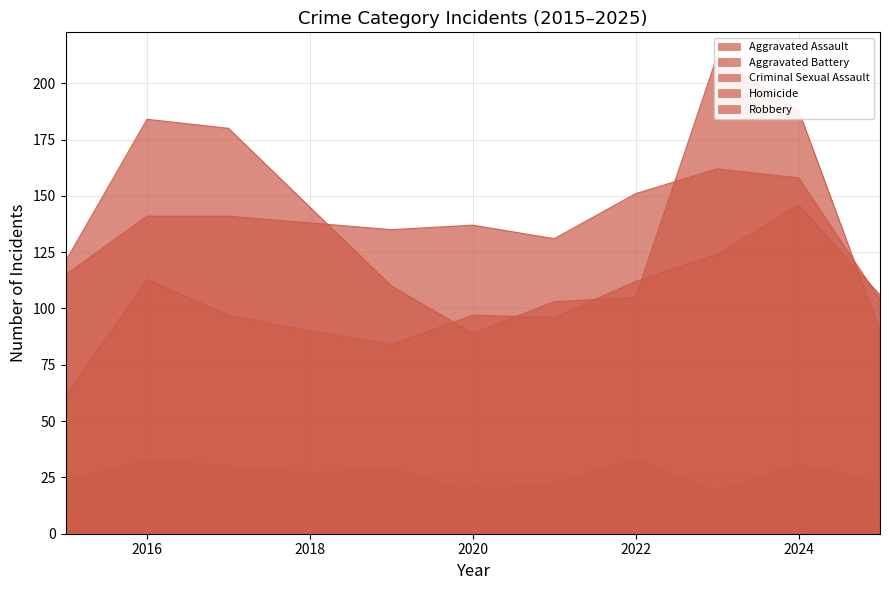

Does the chart have visible grid lines?

Yes